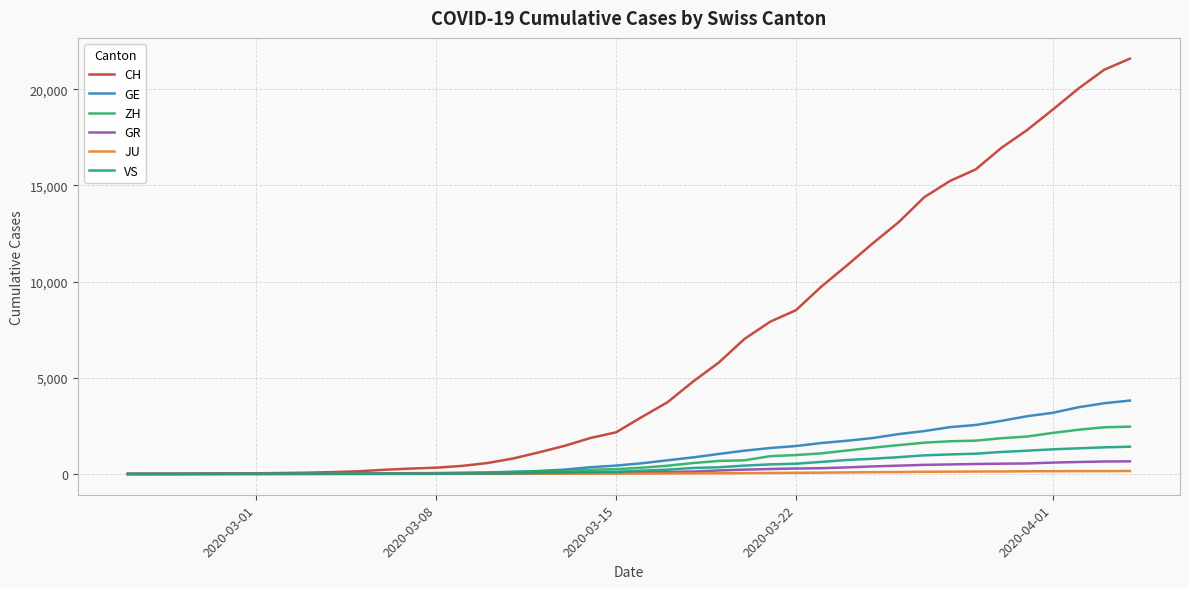

How many values in the JU series are below 25?

20